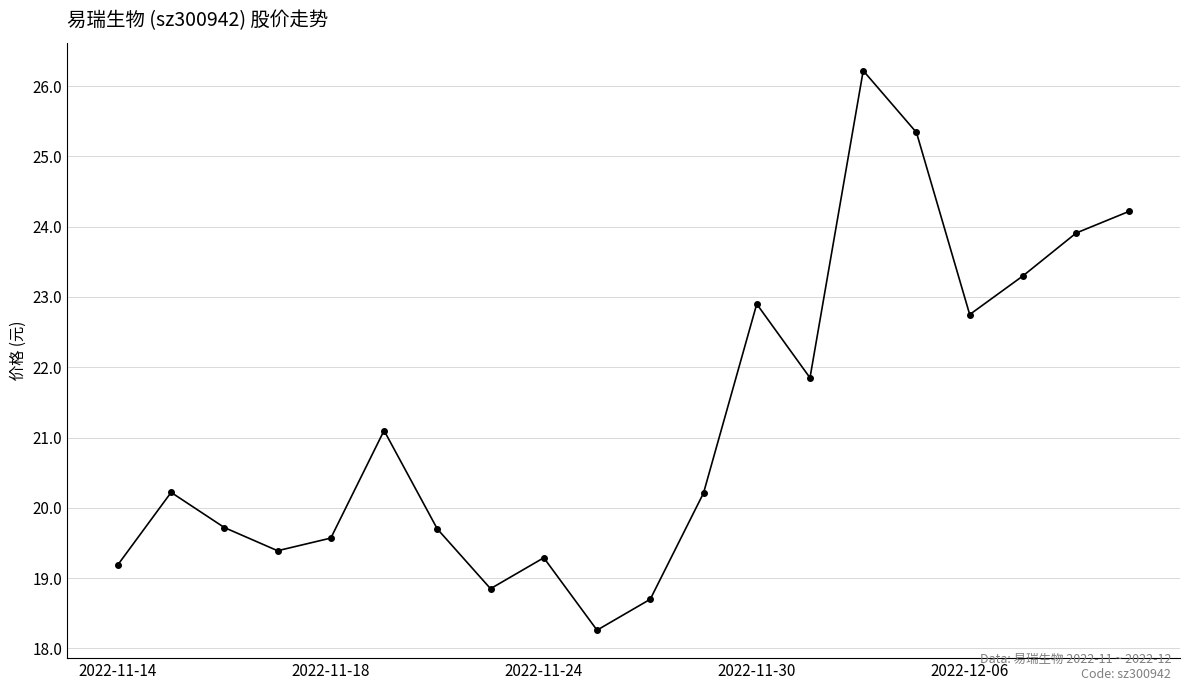

How many lines are shown in the chart?

1